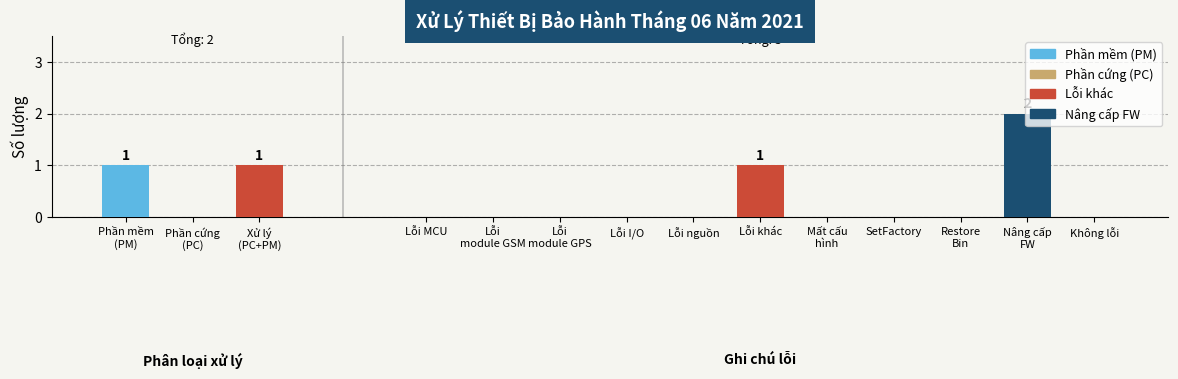

The Ghi chú lỗi series shows 1 at Xử lý (PC+PM). True or false?

False